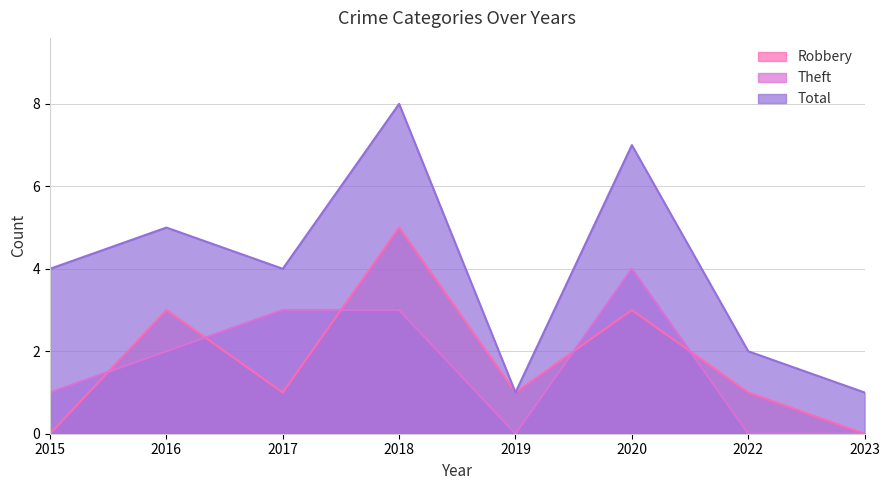

What is the spread (max minus min) of values at 2016?

3